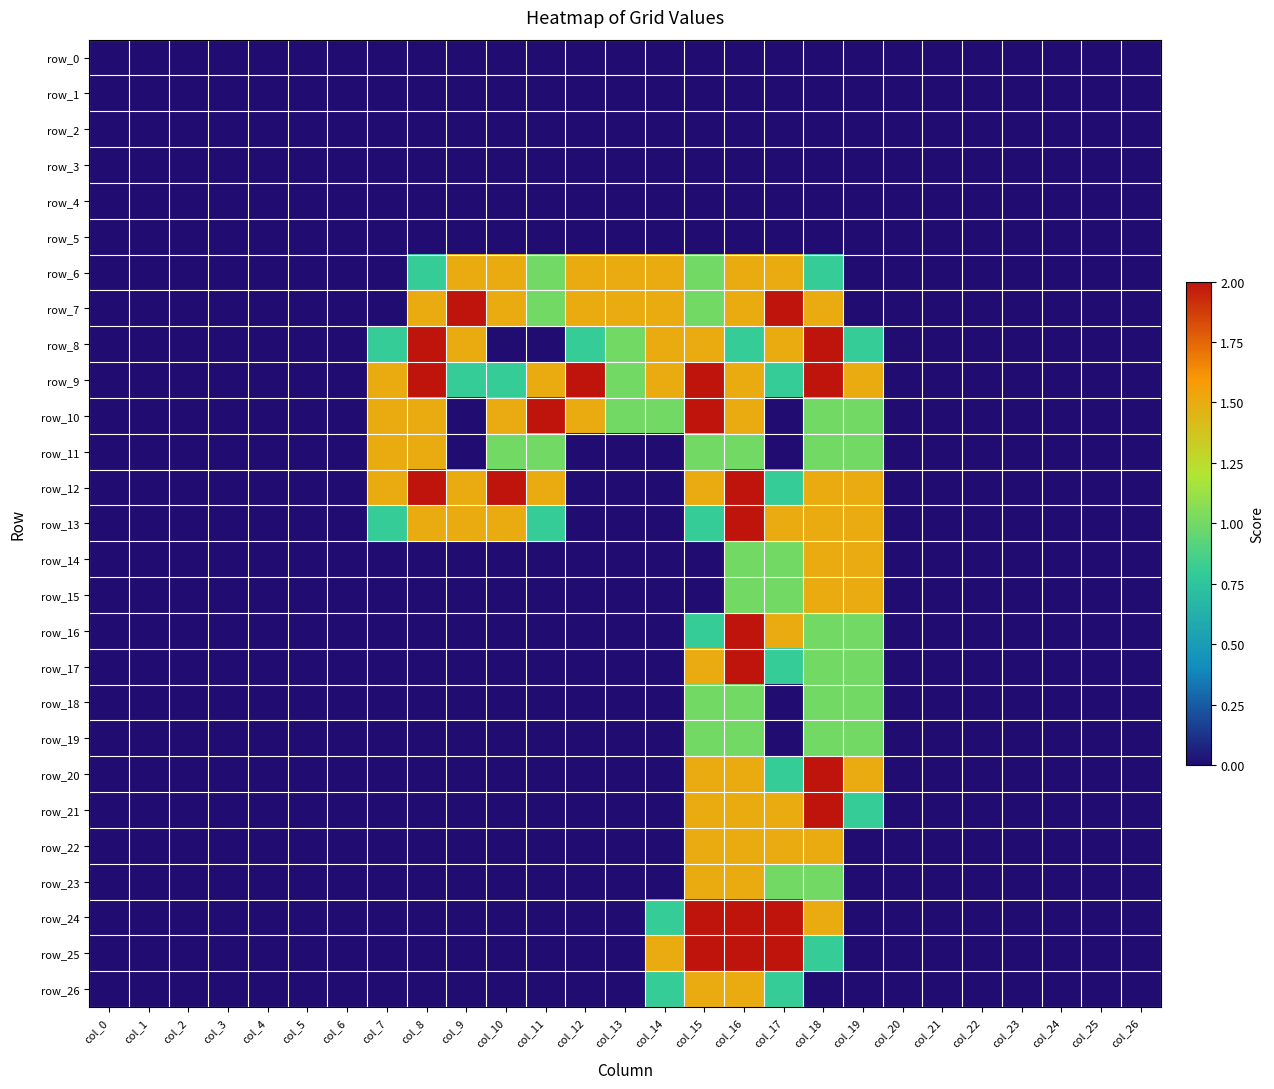

Reading left to right, extract all data points from this chart.

row_0: 0.0	0.0	0.0	0.0	0.0	0.0	0.0	0.0	0.0	0.0	0.0	0.0	0.0	0.0	0.0	0.0	0.0	0.0	0.0	0.0	0.0	0.0	0.0	0.0	0.0	0.0	0.0
row_1: 0.0	0.0	0.0	0.0	0.0	0.0	0.0	0.0	0.0	0.0	0.0	0.0	0.0	0.0	0.0	0.0	0.0	0.0	0.0	0.0	0.0	0.0	0.0	0.0	0.0	0.0	0.0
row_2: 0.0	0.0	0.0	0.0	0.0	0.0	0.0	0.0	0.0	0.0	0.0	0.0	0.0	0.0	0.0	0.0	0.0	0.0	0.0	0.0	0.0	0.0	0.0	0.0	0.0	0.0	0.0
row_3: 0.0	0.0	0.0	0.0	0.0	0.0	0.0	0.0	0.0	0.0	0.0	0.0	0.0	0.0	0.0	0.0	0.0	0.0	0.0	0.0	0.0	0.0	0.0	0.0	0.0	0.0	0.0
row_4: 0.0	0.0	0.0	0.0	0.0	0.0	0.0	0.0	0.0	0.0	0.0	0.0	0.0	0.0	0.0	0.0	0.0	0.0	0.0	0.0	0.0	0.0	0.0	0.0	0.0	0.0	0.0
row_5: 0.0	0.0	0.0	0.0	0.0	0.0	0.0	0.0	0.0	0.0	0.0	0.0	0.0	0.0	0.0	0.0	0.0	0.0	0.0	0.0	0.0	0.0	0.0	0.0	0.0	0.0	0.0
row_6: 0.0	0.0	0.0	0.0	0.0	0.0	0.0	0.0	0.8	1.5	1.5	1.0	1.5	1.5	1.5	1.0	1.5	1.5	0.8	0.0	0.0	0.0	0.0	0.0	0.0	0.0	0.0
row_7: 0.0	0.0	0.0	0.0	0.0	0.0	0.0	0.0	1.5	2.0	1.5	1.0	1.5	1.5	1.5	1.0	1.5	2.0	1.5	0.0	0.0	0.0	0.0	0.0	0.0	0.0	0.0
row_8: 0.0	0.0	0.0	0.0	0.0	0.0	0.0	0.8	2.0	1.5	0.0	0.0	0.8	1.0	1.5	1.5	0.8	1.5	2.0	0.8	0.0	0.0	0.0	0.0	0.0	0.0	0.0
row_9: 0.0	0.0	0.0	0.0	0.0	0.0	0.0	1.5	2.0	0.8	0.8	1.5	2.0	1.0	1.5	2.0	1.5	0.8	2.0	1.5	0.0	0.0	0.0	0.0	0.0	0.0	0.0
row_10: 0.0	0.0	0.0	0.0	0.0	0.0	0.0	1.5	1.5	0.0	1.5	2.0	1.5	1.0	1.0	2.0	1.5	0.0	1.0	1.0	0.0	0.0	0.0	0.0	0.0	0.0	0.0
row_11: 0.0	0.0	0.0	0.0	0.0	0.0	0.0	1.5	1.5	0.0	1.0	1.0	0.0	0.0	0.0	1.0	1.0	0.0	1.0	1.0	0.0	0.0	0.0	0.0	0.0	0.0	0.0
row_12: 0.0	0.0	0.0	0.0	0.0	0.0	0.0	1.5	2.0	1.5	2.0	1.5	0.0	0.0	0.0	1.5	2.0	0.8	1.5	1.5	0.0	0.0	0.0	0.0	0.0	0.0	0.0
row_13: 0.0	0.0	0.0	0.0	0.0	0.0	0.0	0.8	1.5	1.5	1.5	0.8	0.0	0.0	0.0	0.8	2.0	1.5	1.5	1.5	0.0	0.0	0.0	0.0	0.0	0.0	0.0
row_14: 0.0	0.0	0.0	0.0	0.0	0.0	0.0	0.0	0.0	0.0	0.0	0.0	0.0	0.0	0.0	0.0	1.0	1.0	1.5	1.5	0.0	0.0	0.0	0.0	0.0	0.0	0.0
row_15: 0.0	0.0	0.0	0.0	0.0	0.0	0.0	0.0	0.0	0.0	0.0	0.0	0.0	0.0	0.0	0.0	1.0	1.0	1.5	1.5	0.0	0.0	0.0	0.0	0.0	0.0	0.0
row_16: 0.0	0.0	0.0	0.0	0.0	0.0	0.0	0.0	0.0	0.0	0.0	0.0	0.0	0.0	0.0	0.8	2.0	1.5	1.0	1.0	0.0	0.0	0.0	0.0	0.0	0.0	0.0
row_17: 0.0	0.0	0.0	0.0	0.0	0.0	0.0	0.0	0.0	0.0	0.0	0.0	0.0	0.0	0.0	1.5	2.0	0.8	1.0	1.0	0.0	0.0	0.0	0.0	0.0	0.0	0.0
row_18: 0.0	0.0	0.0	0.0	0.0	0.0	0.0	0.0	0.0	0.0	0.0	0.0	0.0	0.0	0.0	1.0	1.0	0.0	1.0	1.0	0.0	0.0	0.0	0.0	0.0	0.0	0.0
row_19: 0.0	0.0	0.0	0.0	0.0	0.0	0.0	0.0	0.0	0.0	0.0	0.0	0.0	0.0	0.0	1.0	1.0	0.0	1.0	1.0	0.0	0.0	0.0	0.0	0.0	0.0	0.0
row_20: 0.0	0.0	0.0	0.0	0.0	0.0	0.0	0.0	0.0	0.0	0.0	0.0	0.0	0.0	0.0	1.5	1.5	0.8	2.0	1.5	0.0	0.0	0.0	0.0	0.0	0.0	0.0
row_21: 0.0	0.0	0.0	0.0	0.0	0.0	0.0	0.0	0.0	0.0	0.0	0.0	0.0	0.0	0.0	1.5	1.5	1.5	2.0	0.8	0.0	0.0	0.0	0.0	0.0	0.0	0.0
row_22: 0.0	0.0	0.0	0.0	0.0	0.0	0.0	0.0	0.0	0.0	0.0	0.0	0.0	0.0	0.0	1.5	1.5	1.5	1.5	0.0	0.0	0.0	0.0	0.0	0.0	0.0	0.0
row_23: 0.0	0.0	0.0	0.0	0.0	0.0	0.0	0.0	0.0	0.0	0.0	0.0	0.0	0.0	0.0	1.5	1.5	1.0	1.0	0.0	0.0	0.0	0.0	0.0	0.0	0.0	0.0
row_24: 0.0	0.0	0.0	0.0	0.0	0.0	0.0	0.0	0.0	0.0	0.0	0.0	0.0	0.0	0.8	2.0	2.0	2.0	1.5	0.0	0.0	0.0	0.0	0.0	0.0	0.0	0.0
row_25: 0.0	0.0	0.0	0.0	0.0	0.0	0.0	0.0	0.0	0.0	0.0	0.0	0.0	0.0	1.5	2.0	2.0	2.0	0.8	0.0	0.0	0.0	0.0	0.0	0.0	0.0	0.0
row_26: 0.0	0.0	0.0	0.0	0.0	0.0	0.0	0.0	0.0	0.0	0.0	0.0	0.0	0.0	0.8	1.5	1.5	0.8	0.0	0.0	0.0	0.0	0.0	0.0	0.0	0.0	0.0